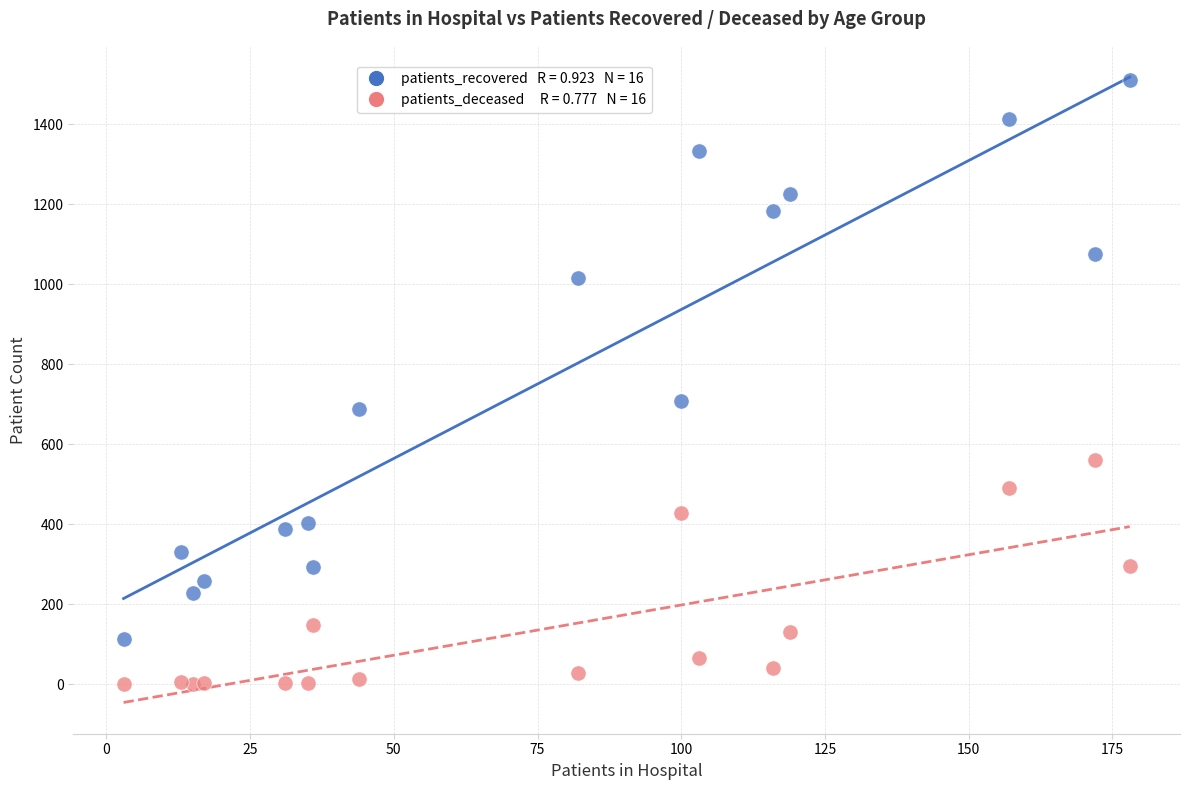

Across all series, what Y value is closest to 755?

708